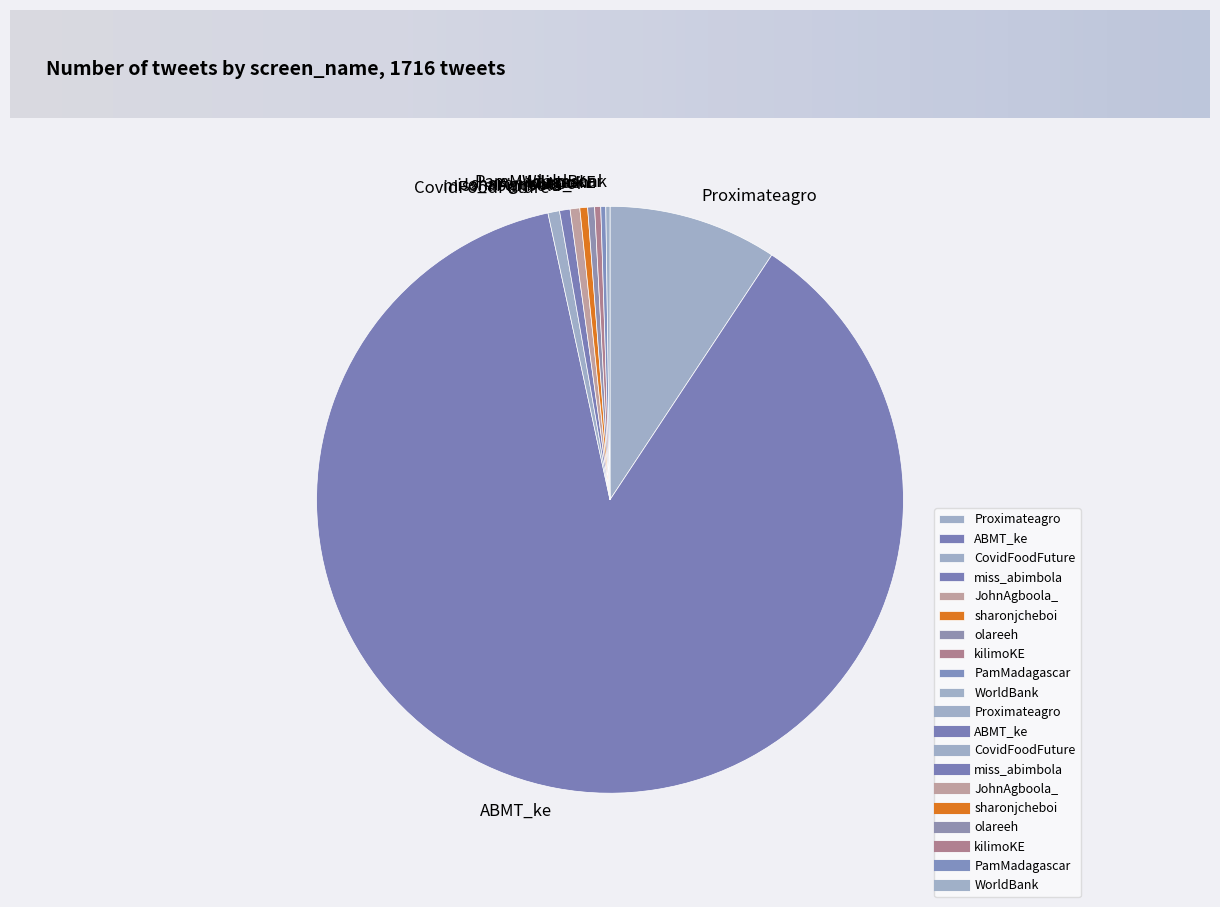

The kilimoKE slice represents 0% of the pie. True or false?

True